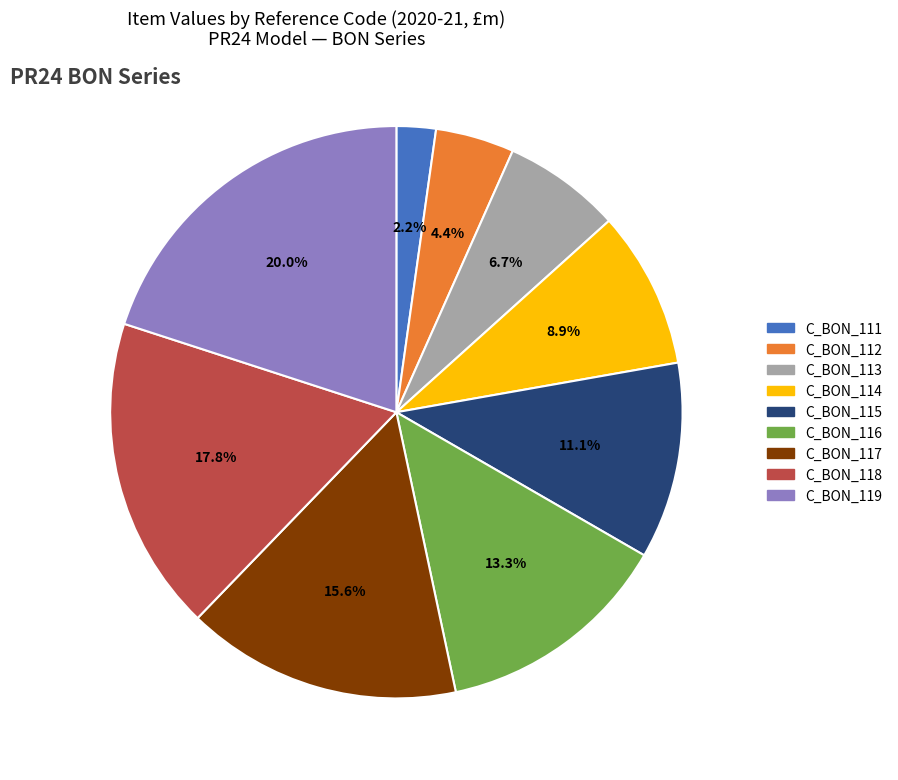

To the nearest percent, what is the average slice percentage?

11%